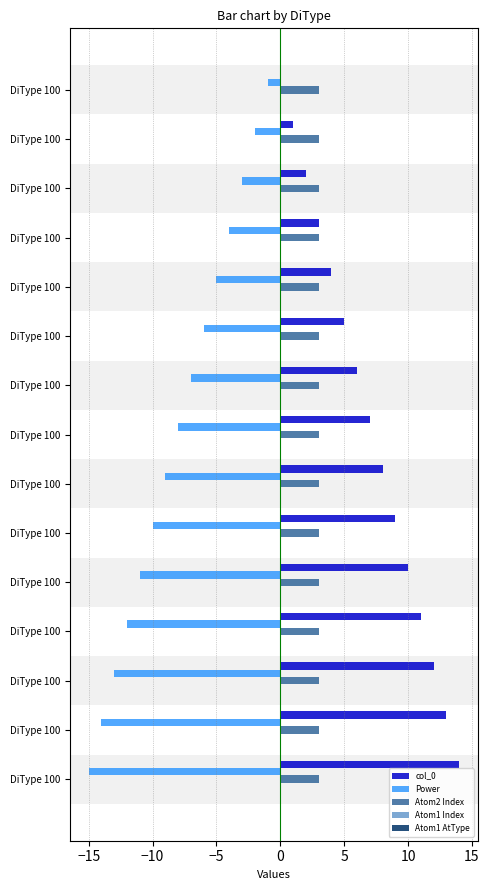

How many values in col_0 are above zero?

14